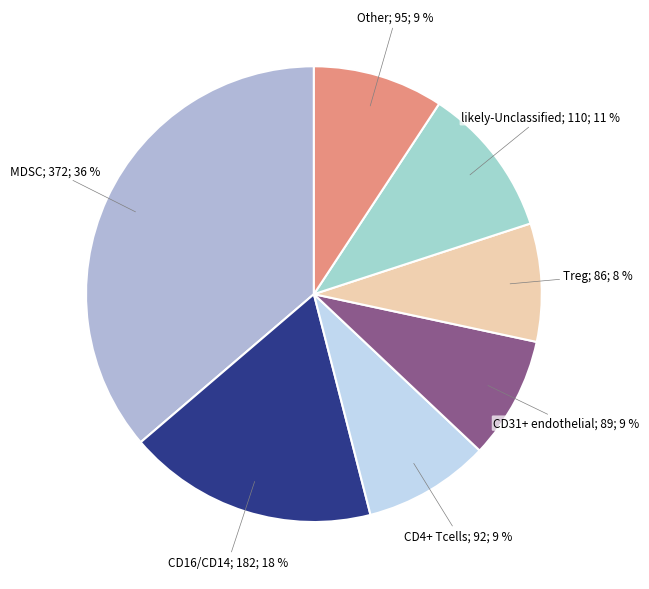

Which category has the smallest portion of the pie?

Treg